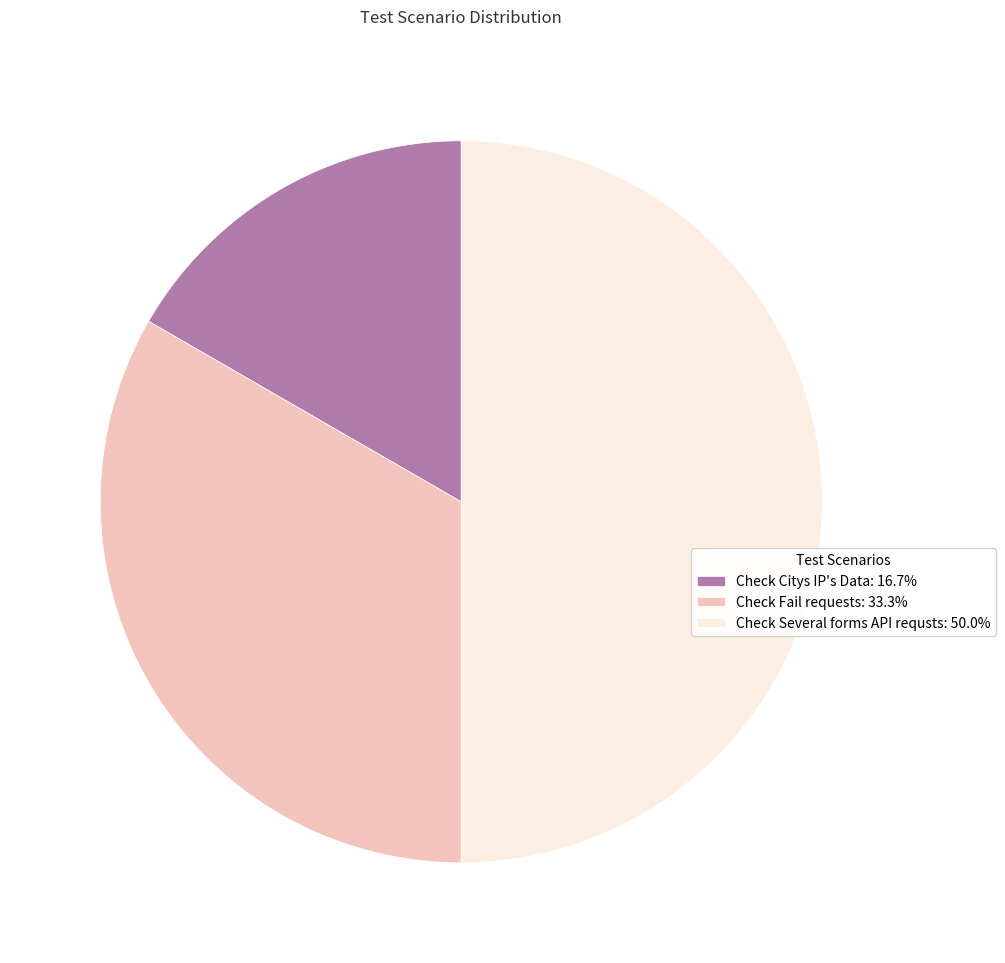

What is the ratio of the value at Check Fail requests: 33.3% to the value at Check Several forms API requsts: 50.0%?

0.7